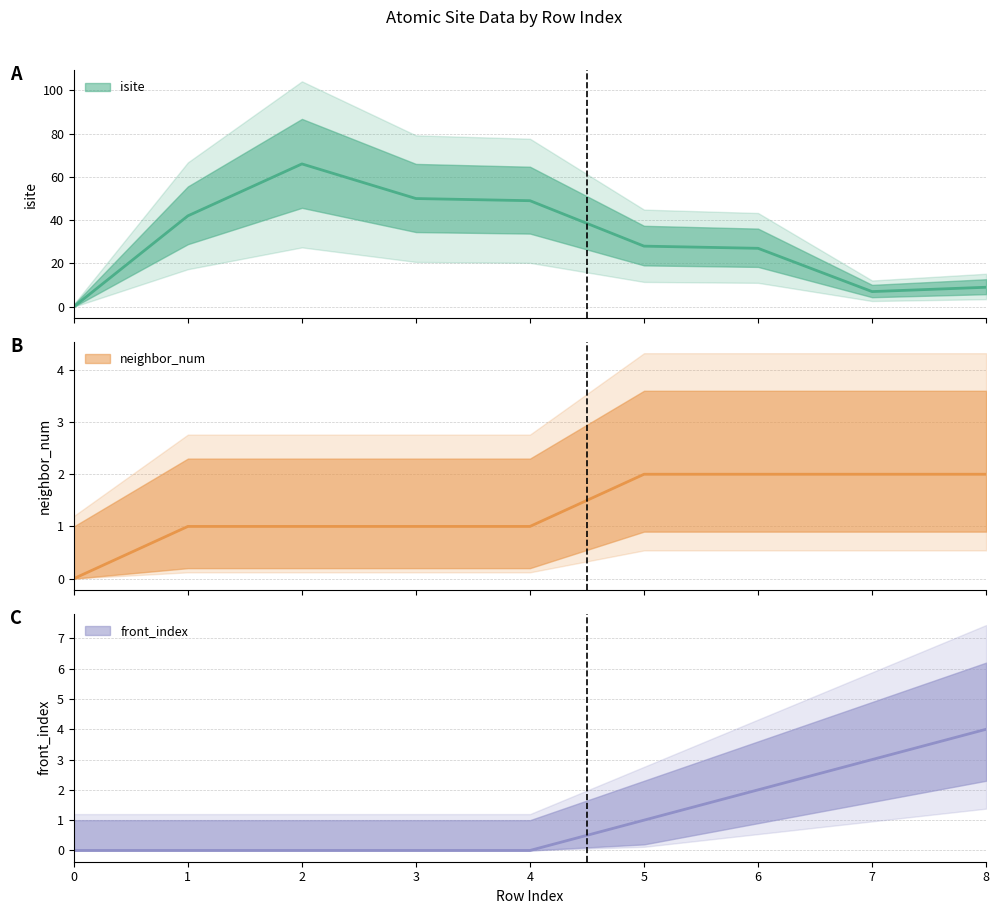

True or false: front_index and neighbor_num intersect in this chart.

False